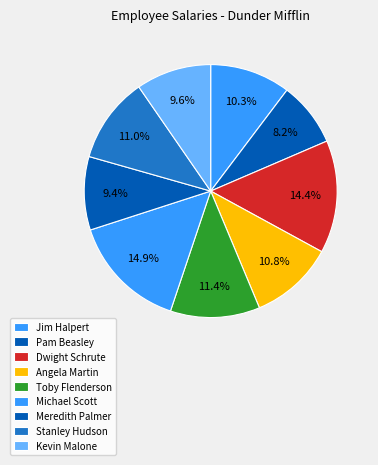

Which slice is the largest?

Michael Scott